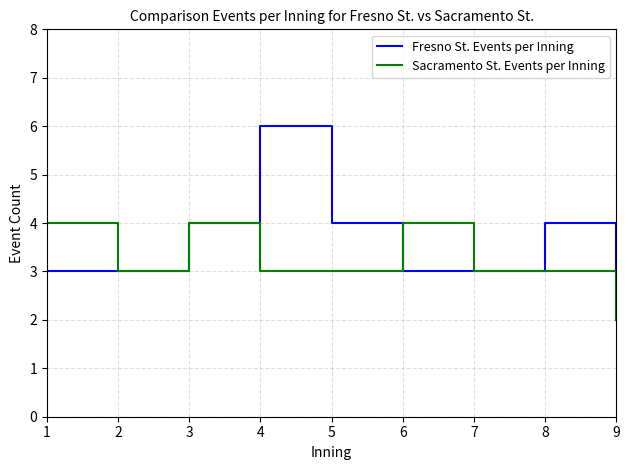

What are all the series names shown in the legend?

Fresno St. Events per Inning, Sacramento St. Events per Inning